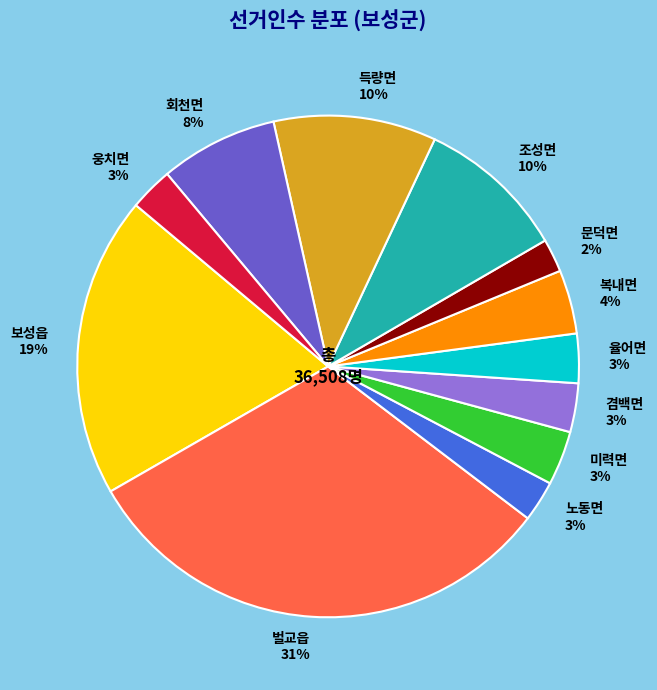

What percentage is the 노동면 slice, to the nearest percent?

3%